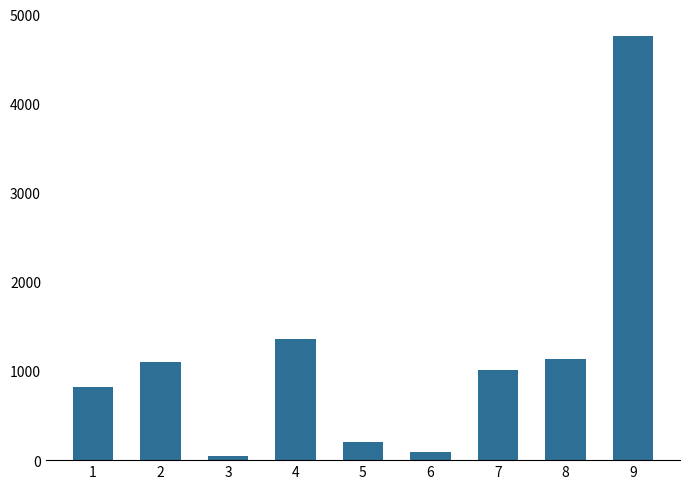

What is the difference between the second highest and second lowest values?

1265